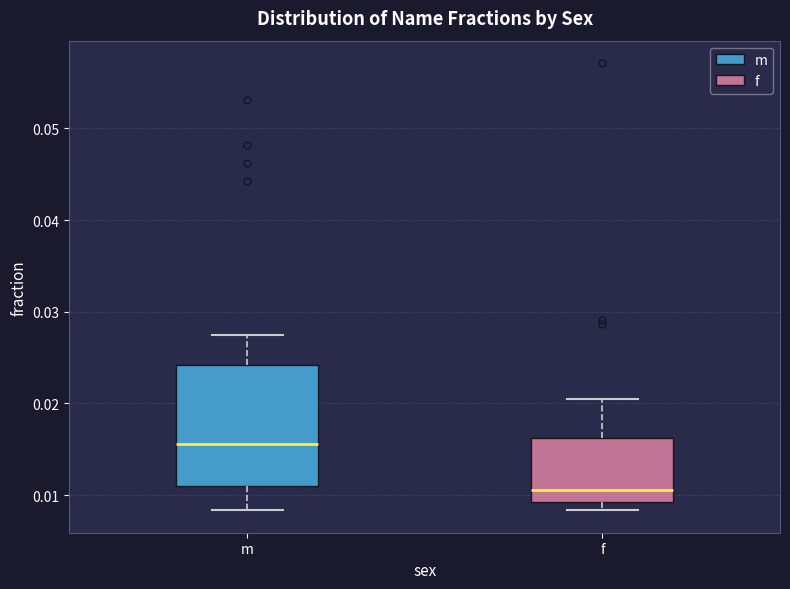

Comparing the boxes themselves (not the whiskers), which one is the tallest?

m